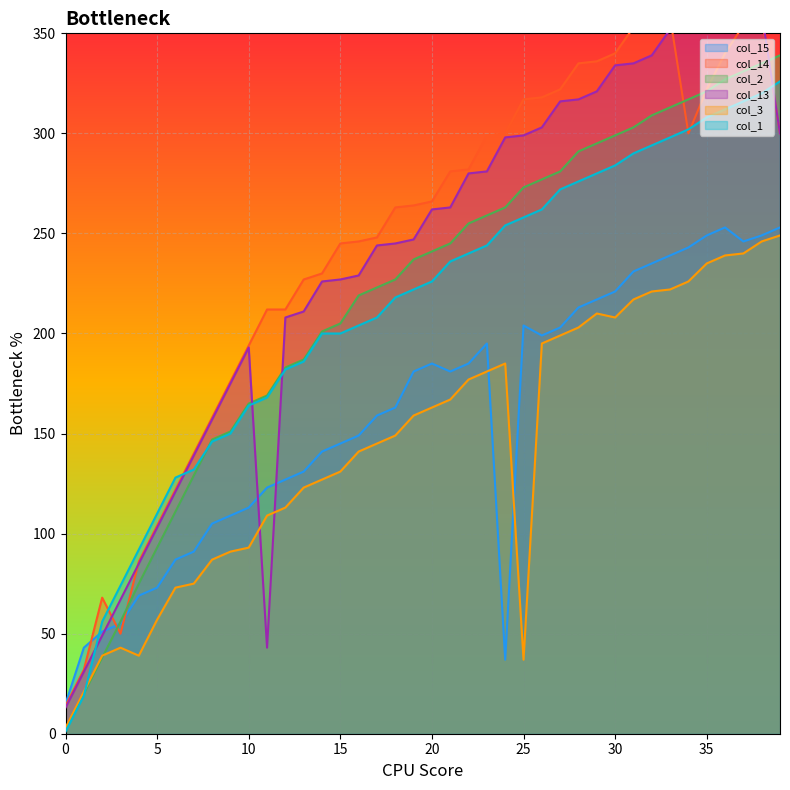

What is the total value across all series at 28?

1635